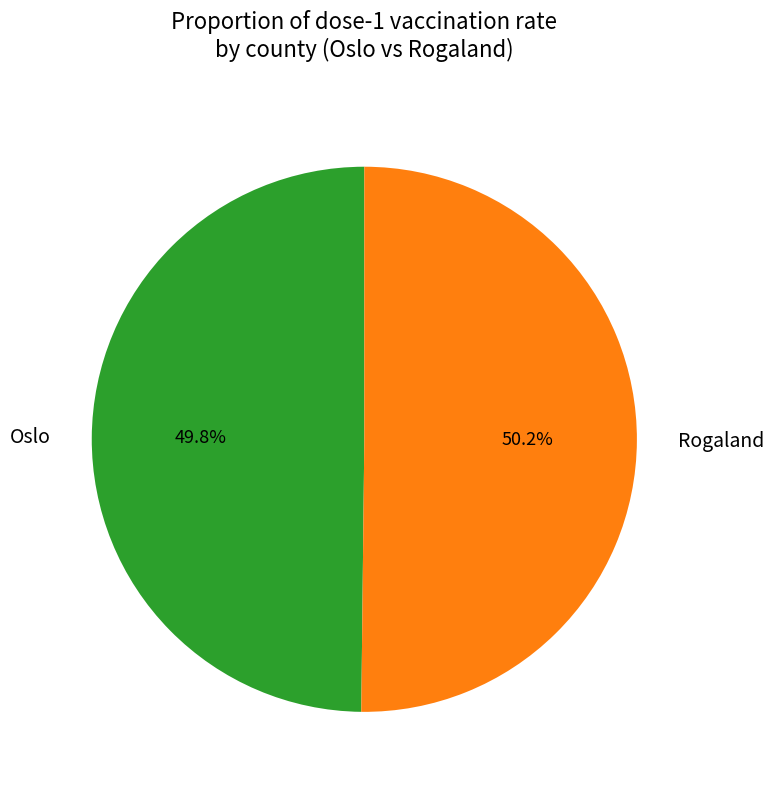

Is there a majority slice in this chart?

Yes